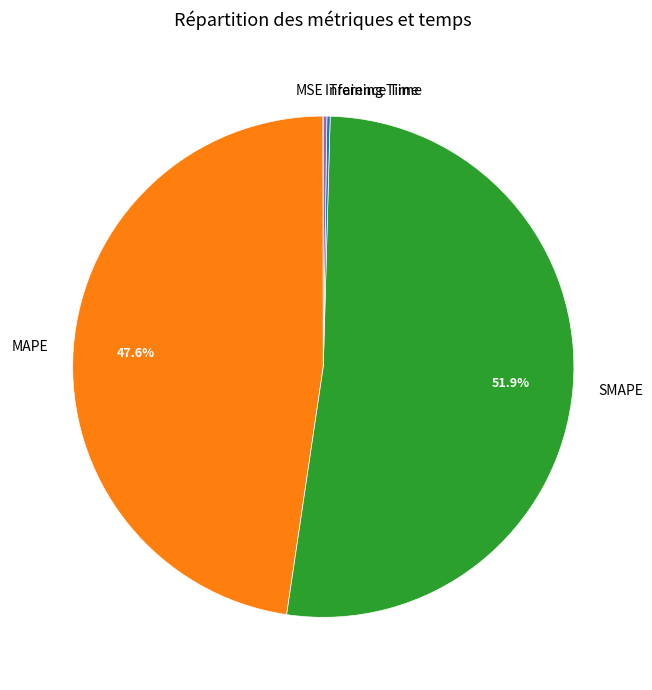

Which slice represents more than half of the pie?

SMAPE